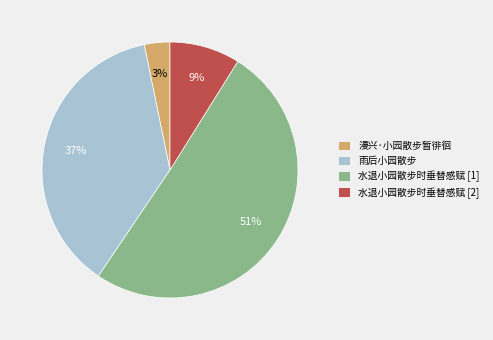

Is it true that 水退小园散步时垂替感赋 [2] is 9% of the pie?

True